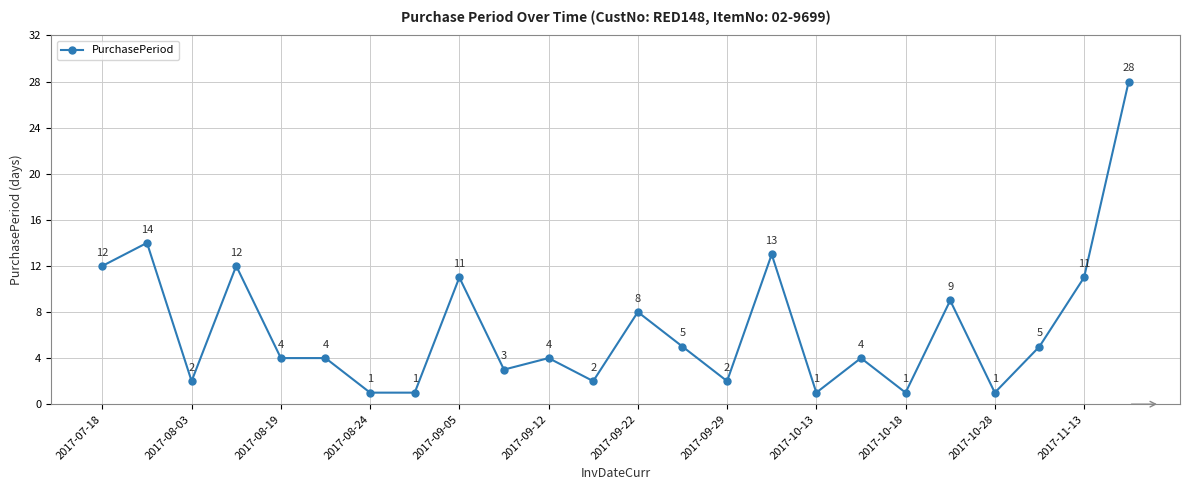

What is the value of the 8th point from the left?

1